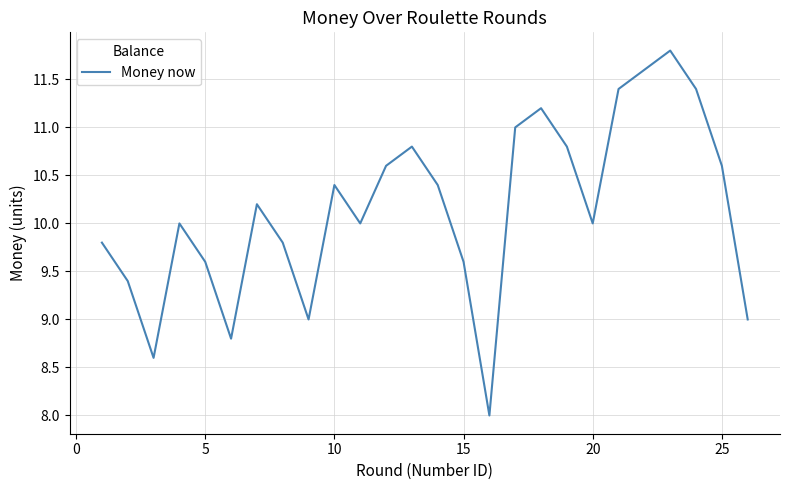

What is the minimum value shown in the chart?

8.0